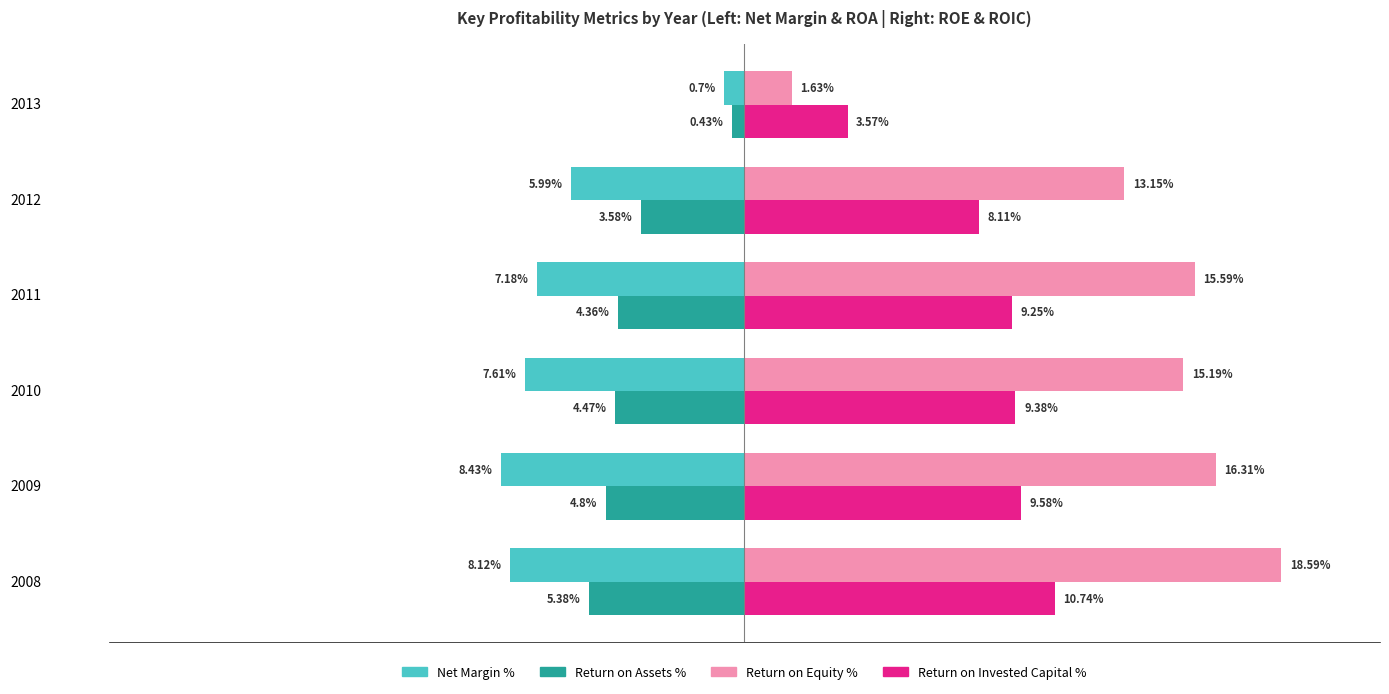

Which series has the largest total across all categories?

Return on Equity %